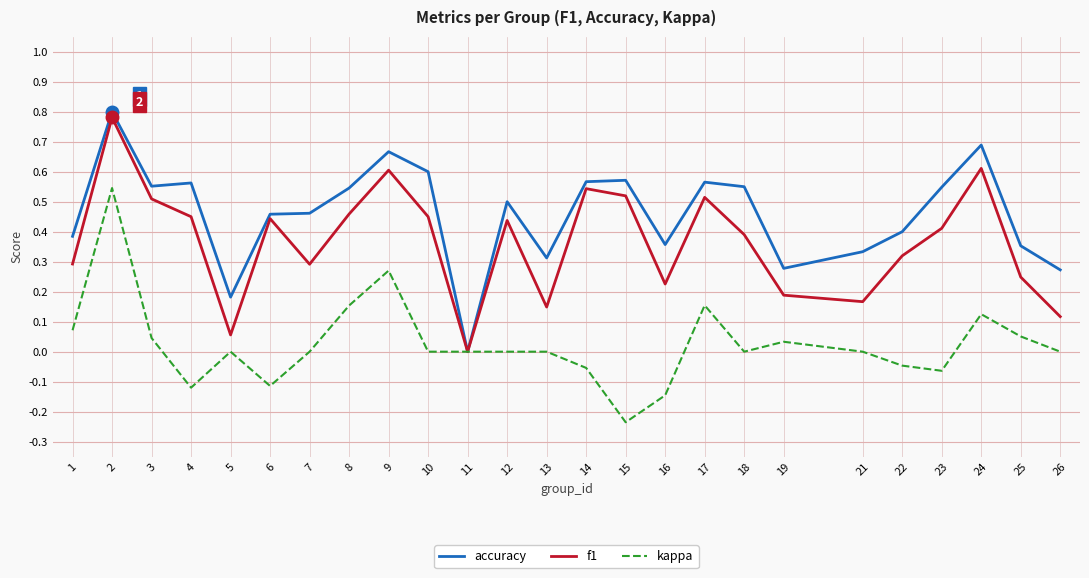

The value of kappa at 4 is -0.2. True or false?

False